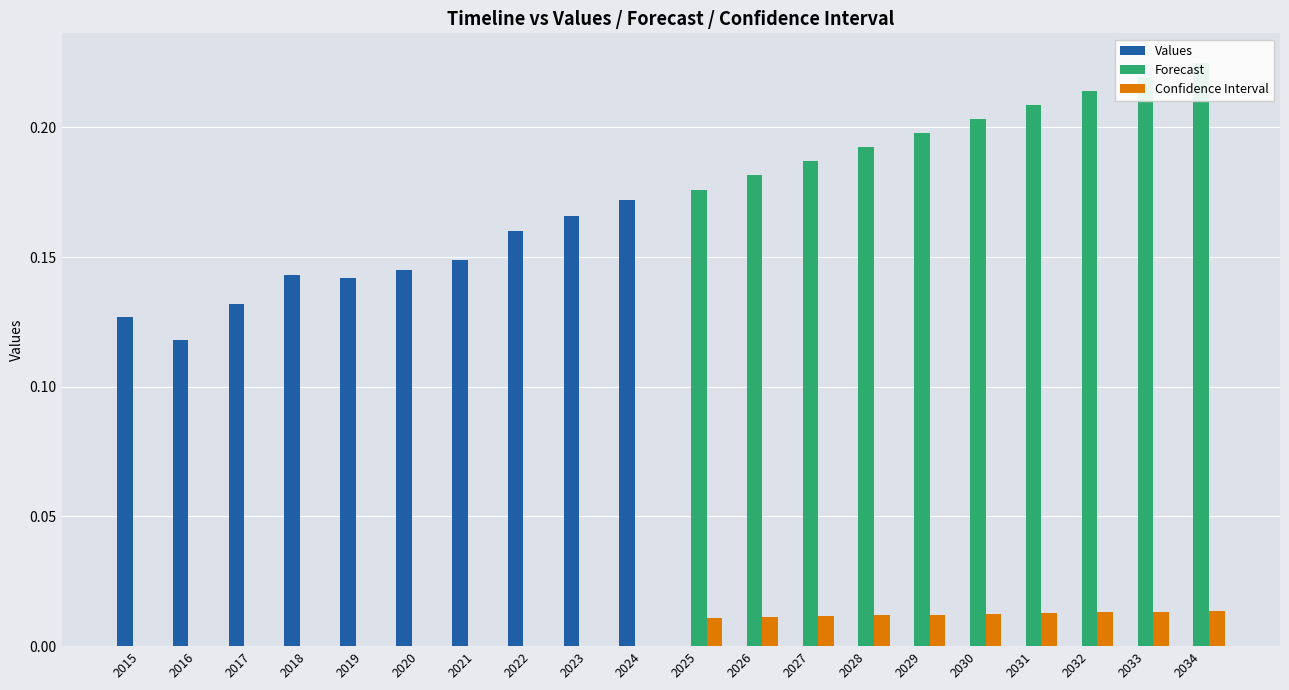

At which category does the chart reach its peak across all series?

2034